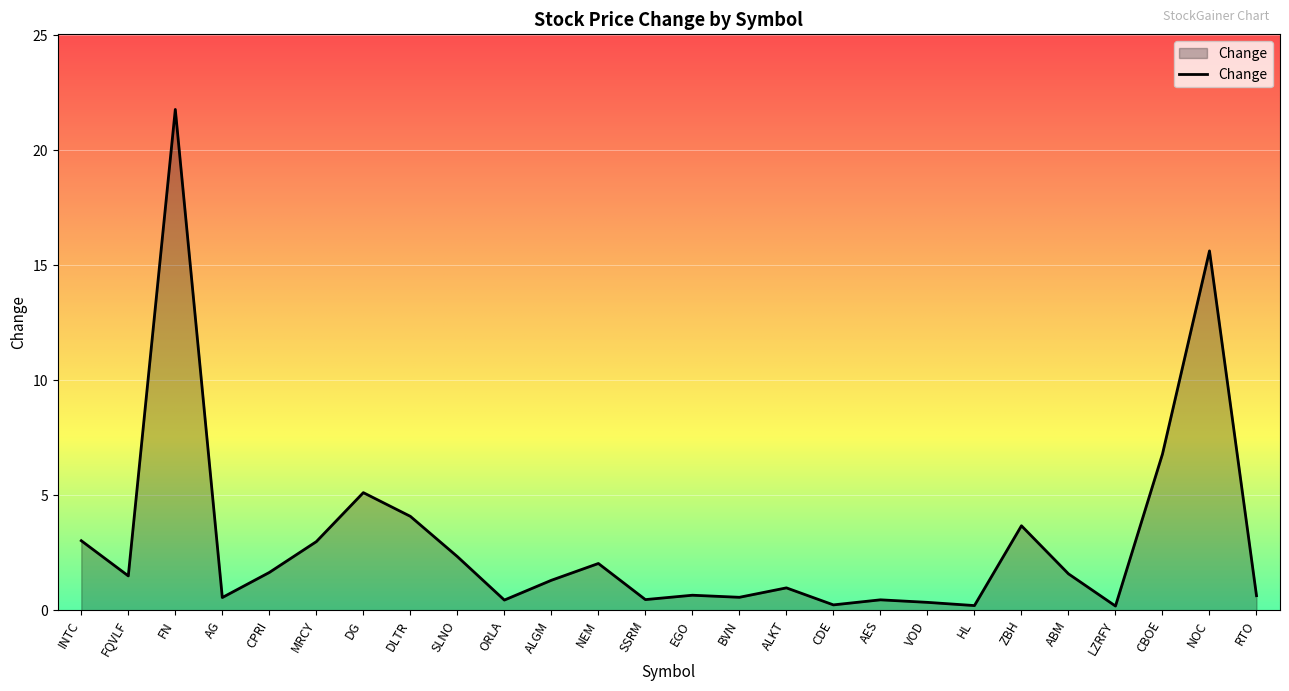

The value at FQVLF is 2.6. True or false?

False